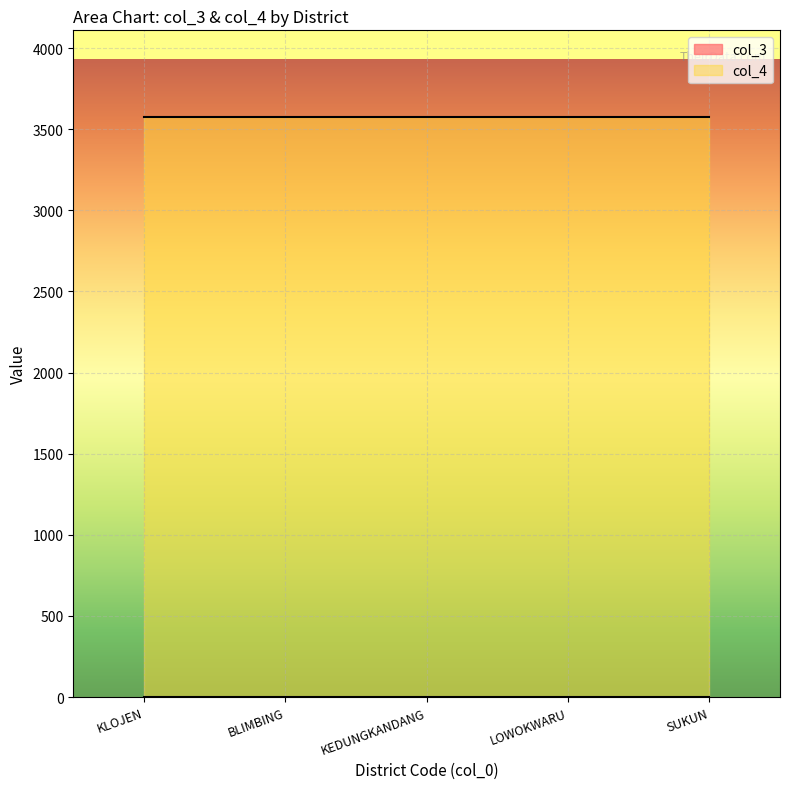

True or false: col_4 and col_3 intersect in this chart.

False